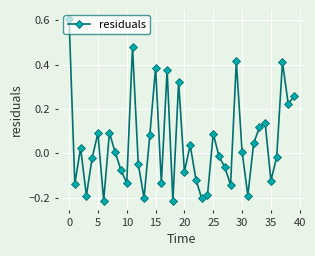

What is the difference between the second highest and minimum values?

0.7